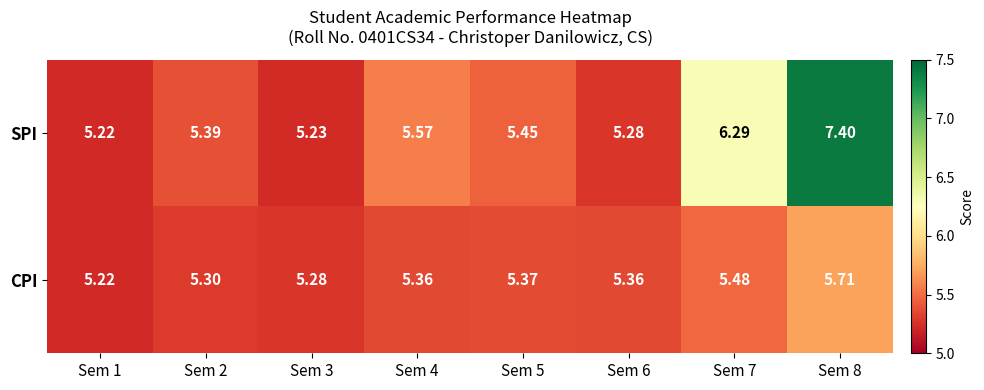

Which series has the widest spread of values?

SPI